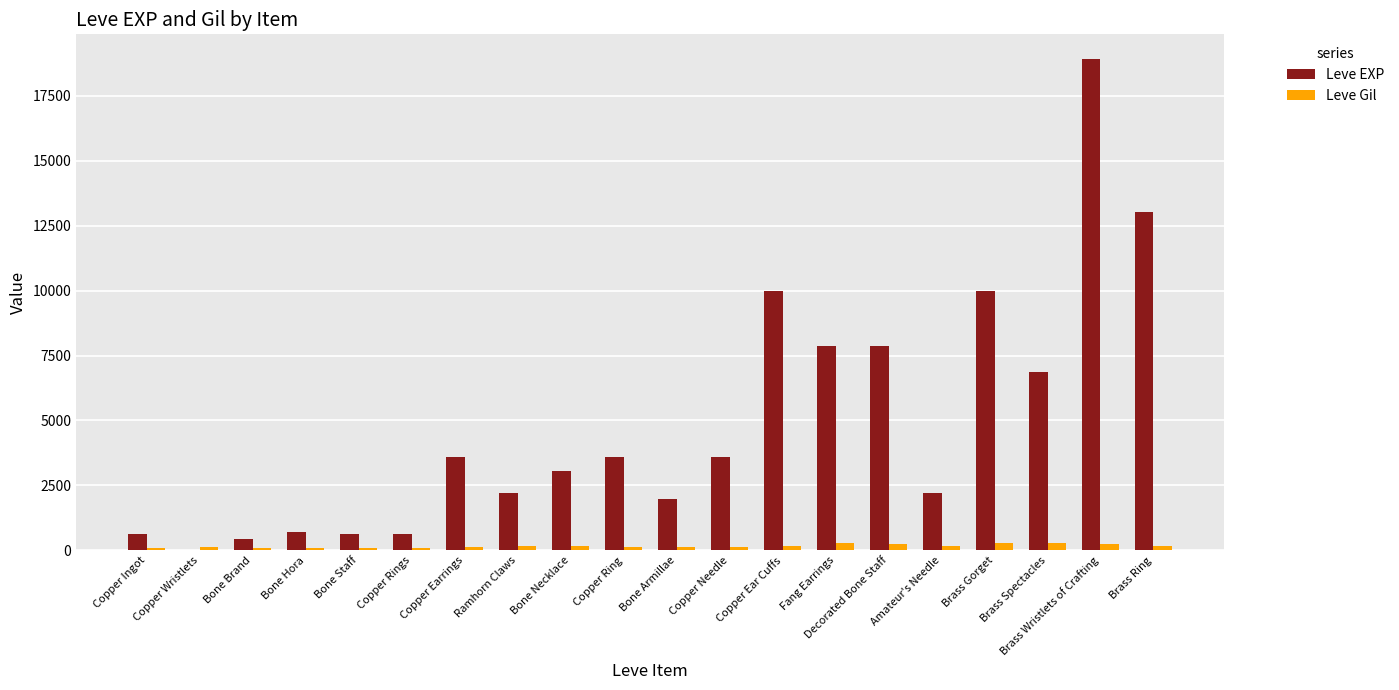

Is the value of Leve Gil at Copper Wristlets greater than the value of Leve EXP at Bone Staff?

No